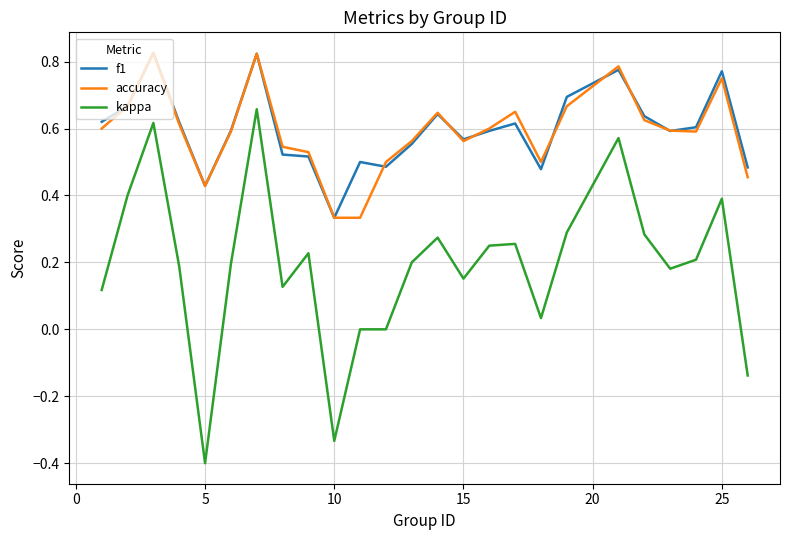

True or false: kappa and accuracy intersect in this chart.

False